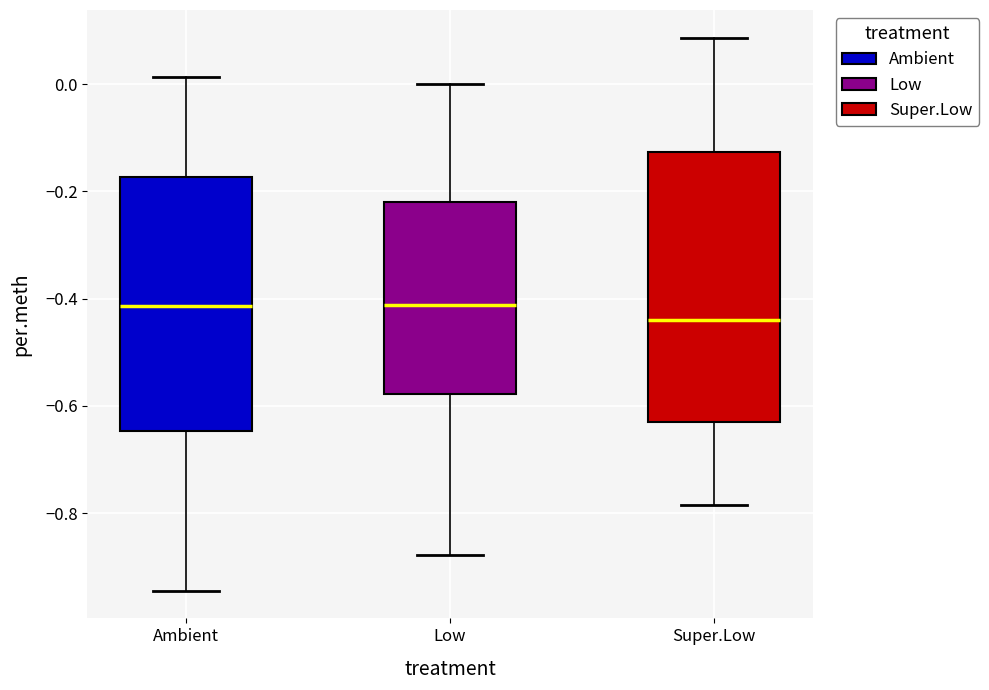

Which box's median line is the lowest?

Super.Low